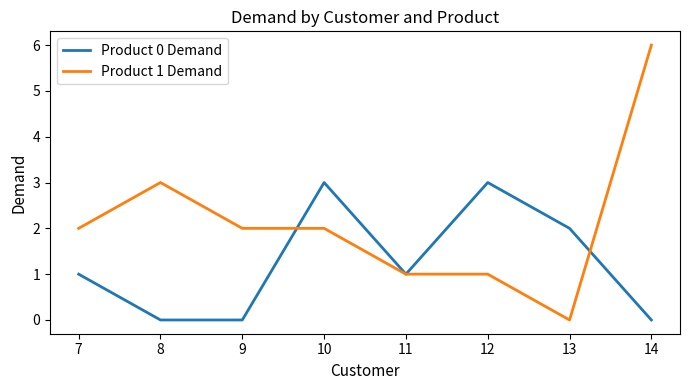

Rank the series by their maximum value, from lowest to highest.

Product 0 Demand, Product 1 Demand